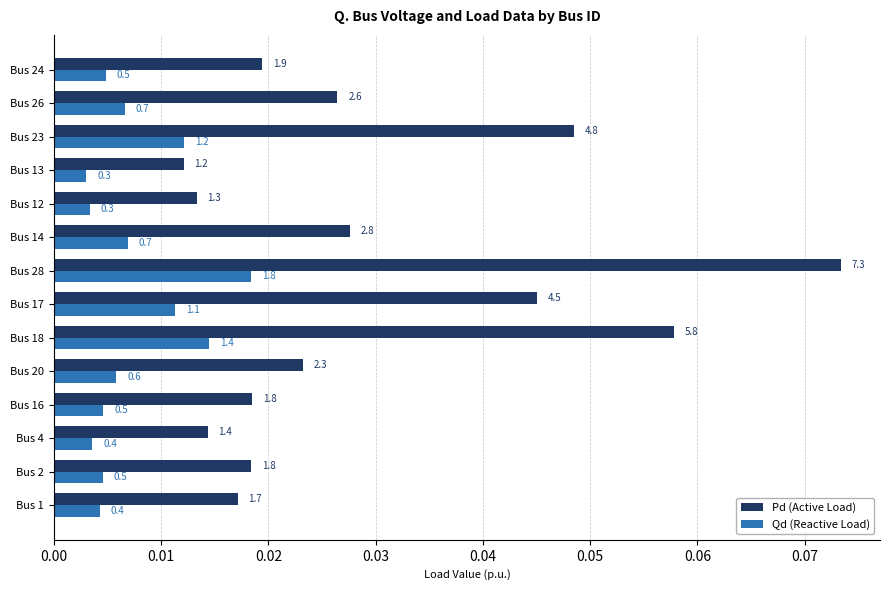

Reading left to right, what are all the values shown in this chart?

Pd (Active Load): 0.0	0.0	0.0	0.0	0.0	0.1	0.0	0.1	0.0	0.0	0.0	0.0	0.0	0.0
Qd (Reactive Load): 0.0	0.0	0.0	0.0	0.0	0.0	0.0	0.0	0.0	0.0	0.0	0.0	0.0	0.0